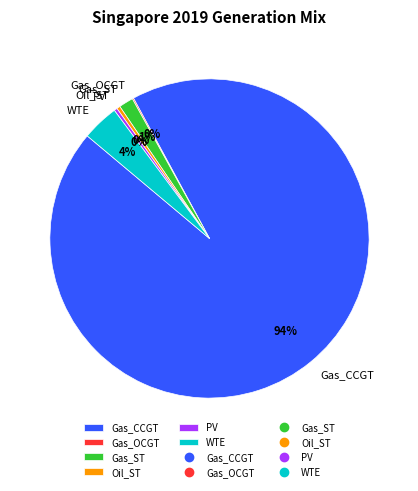

What is the ratio of the value at Gas_CCGT to the value at PV?

294.8